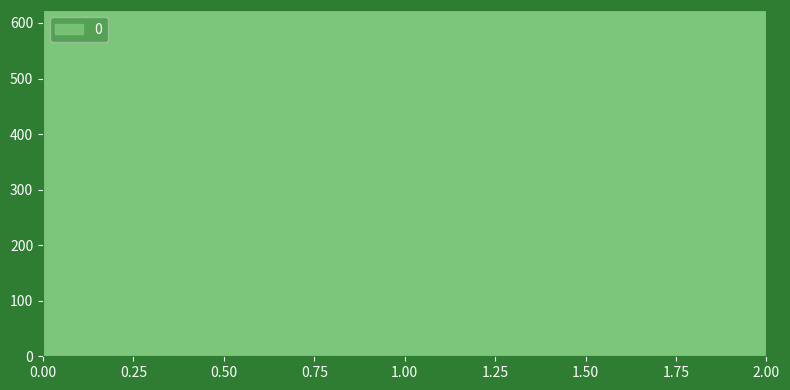

Reading left to right, transcribe all the data shown in this chart.

0.00=277.8	1.00=366.7	2.00=566.7